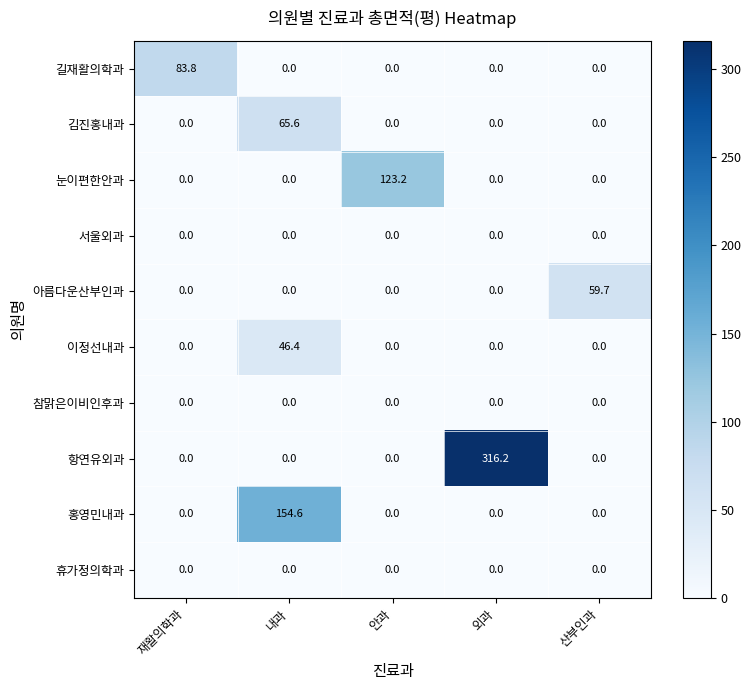

Between 내과 and 산부인과, which series saw the biggest shift?

홍영민내과